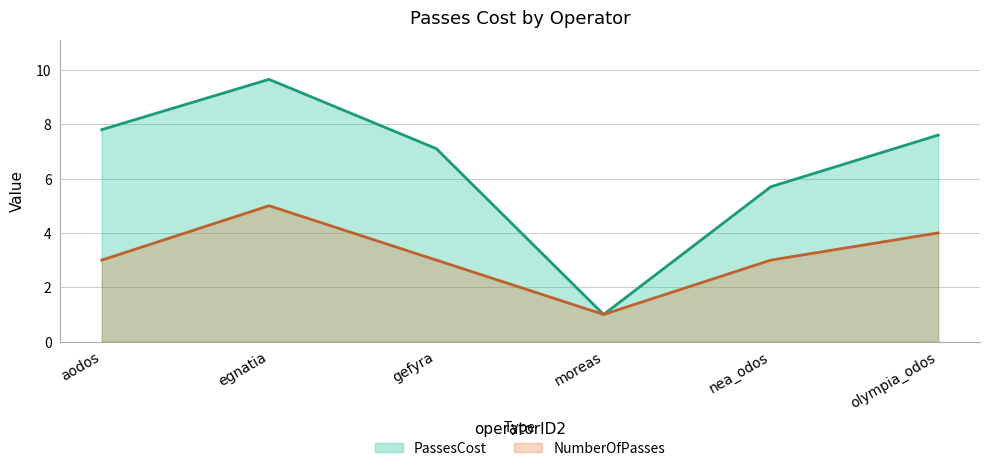

What is the label of the 6th point from the left?

olympia_odos